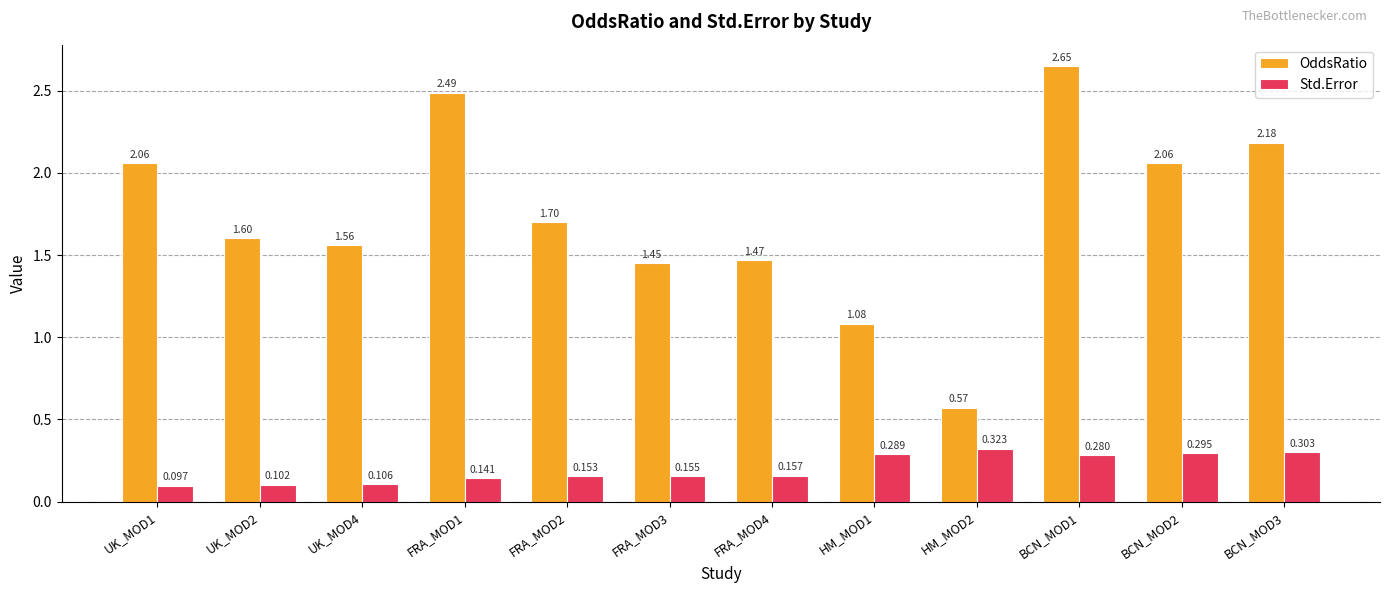

List the series in order of their peak value, lowest first.

Std.Error, OddsRatio